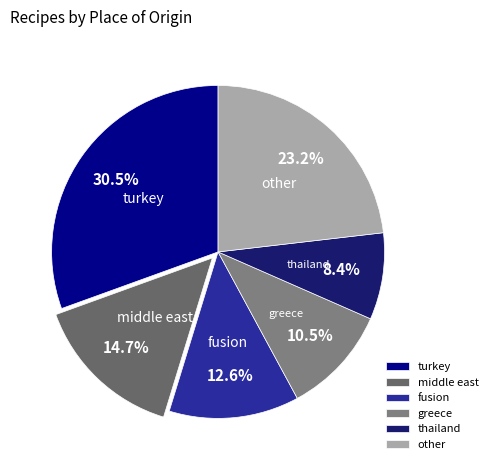

The turkey slice represents 40% of the pie. True or false?

False